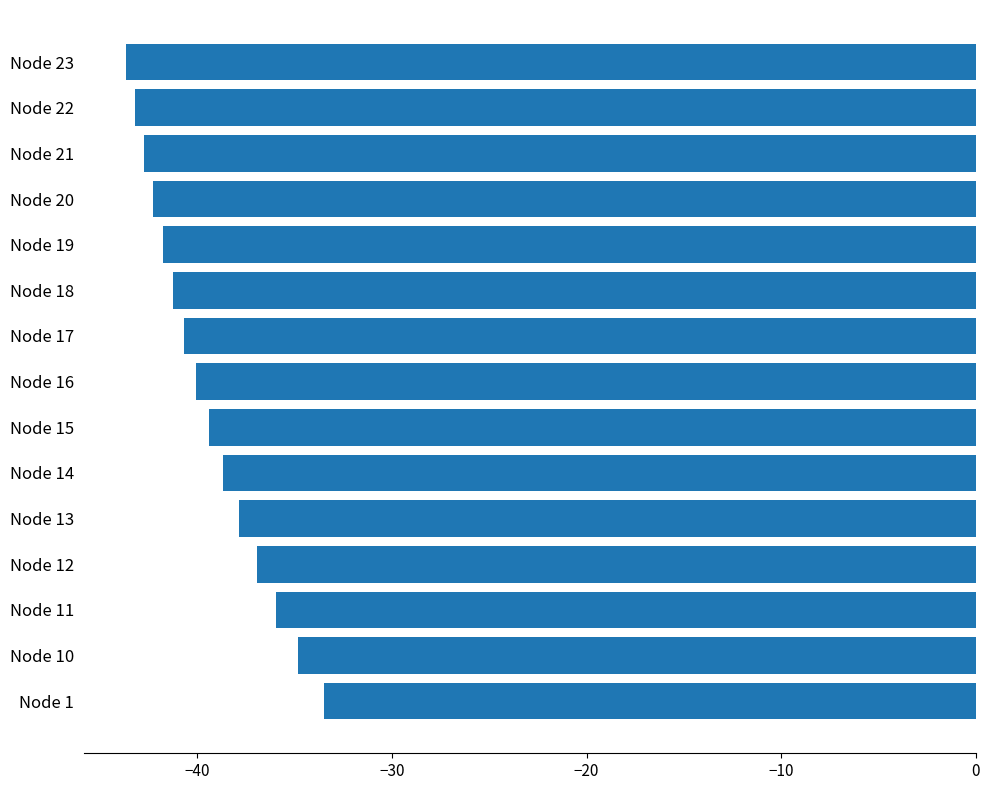

What is the average value?

-39.5